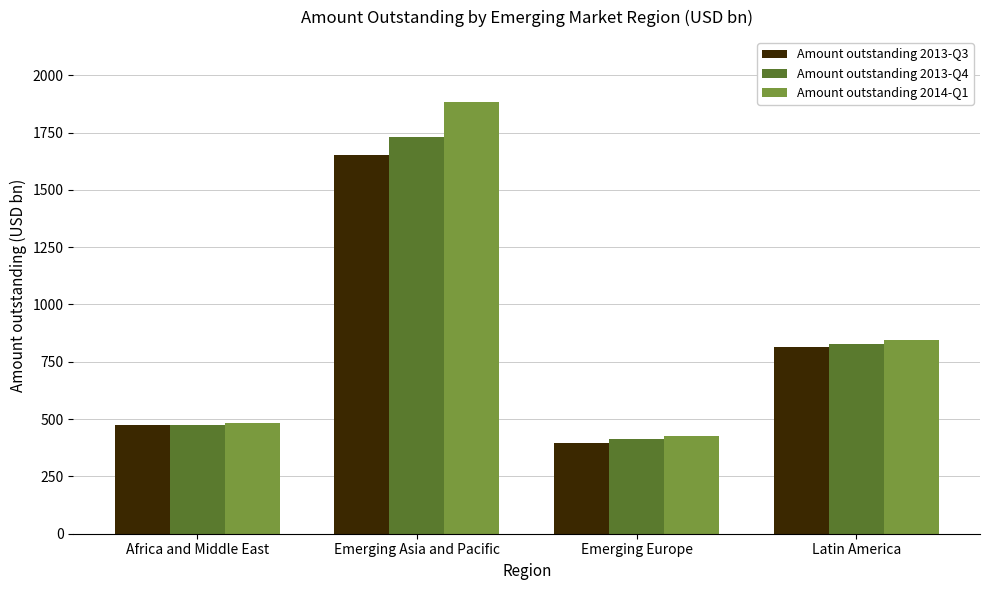

The value of Amount outstanding 2013-Q3 at Emerging Europe is 394.5. True or false?

True